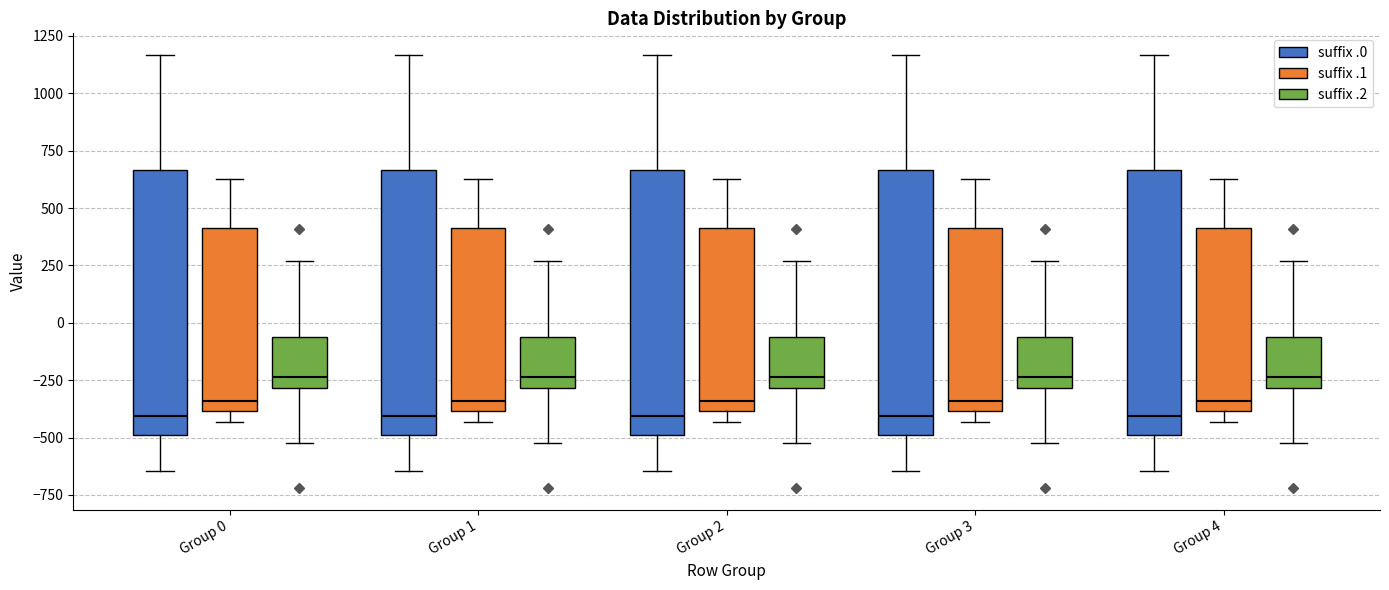

Reading left to right, read every box against the y-axis: the position of its median line, the range the box covers, and the ends of its whiskers. The values are not printed on the chart, so give them approximately, as read against the axis.

Group 0 (suffix .0): median -400, box -500 to 650, whiskers -650 to 1150
Group 0 (suffix .1): median -350, box -400 to 400, whiskers -450 to 650
Group 0 (suffix .2): median -250, box -300 to -50, whiskers -500 to 250
Group 1 (suffix .0): median -400, box -500 to 650, whiskers -650 to 1150
Group 1 (suffix .1): median -350, box -400 to 400, whiskers -450 to 650
Group 1 (suffix .2): median -250, box -300 to -50, whiskers -500 to 250
Group 2 (suffix .0): median -400, box -500 to 650, whiskers -650 to 1150
Group 2 (suffix .1): median -350, box -400 to 400, whiskers -450 to 650
Group 2 (suffix .2): median -250, box -300 to -50, whiskers -500 to 250
Group 3 (suffix .0): median -400, box -500 to 650, whiskers -650 to 1150
Group 3 (suffix .1): median -350, box -400 to 400, whiskers -450 to 650
Group 3 (suffix .2): median -250, box -300 to -50, whiskers -500 to 250
Group 4 (suffix .0): median -400, box -500 to 650, whiskers -650 to 1150
Group 4 (suffix .1): median -350, box -400 to 400, whiskers -450 to 650
Group 4 (suffix .2): median -250, box -300 to -50, whiskers -500 to 250